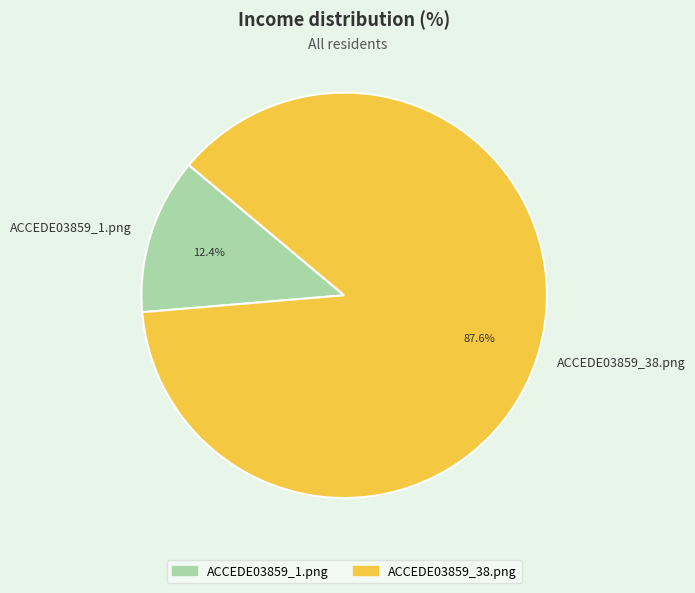

True or false: ACCEDE03859_38.png accounts for 88% of the total.

True